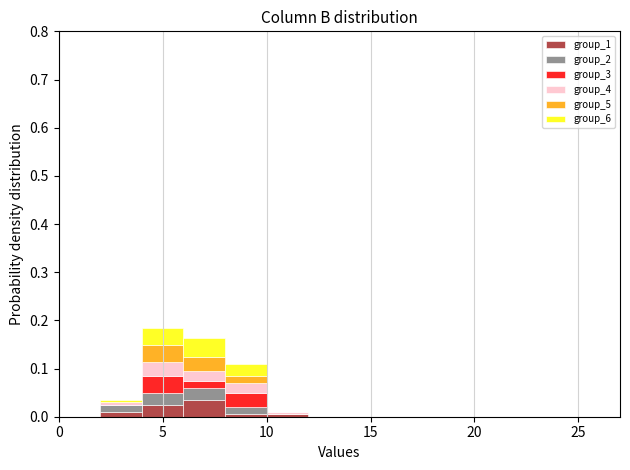

Which range on the x-axis has the tallest stacked bar (by total height)?

4 to 6